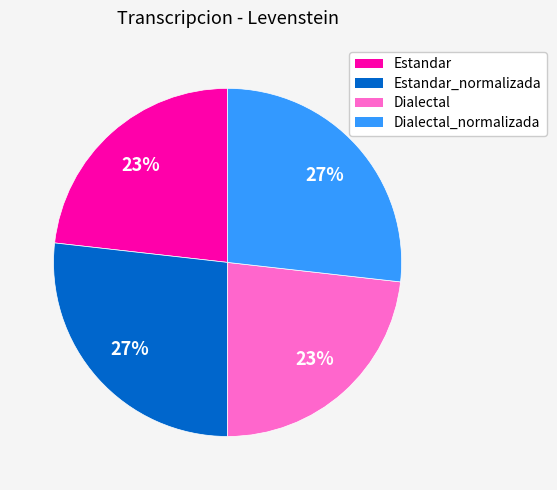

To the nearest percent, what percentage of the pie is Estandar_normalizada?

27%